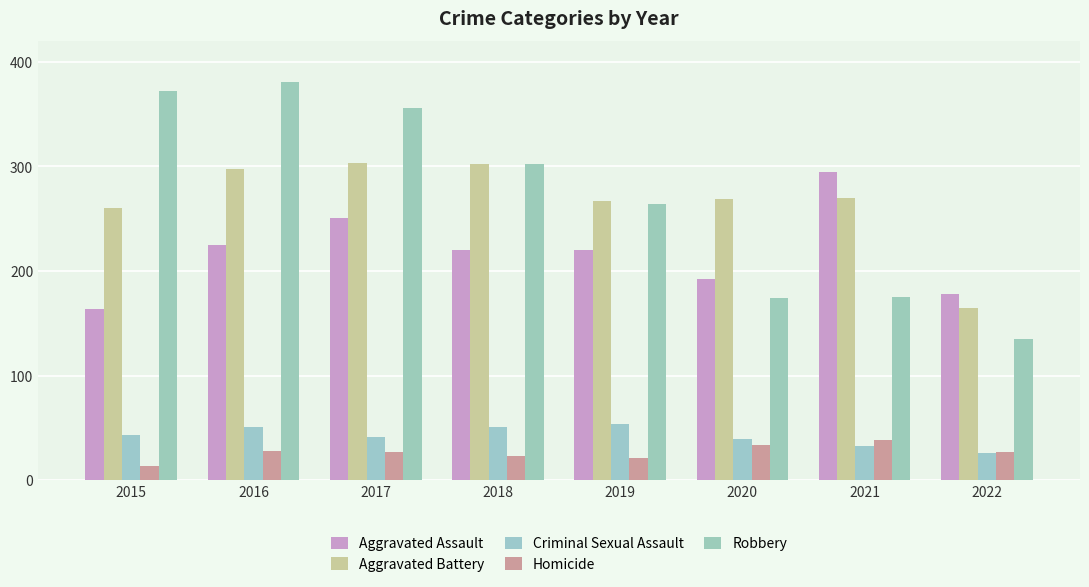

What is the minimum value for Aggravated Battery?

165